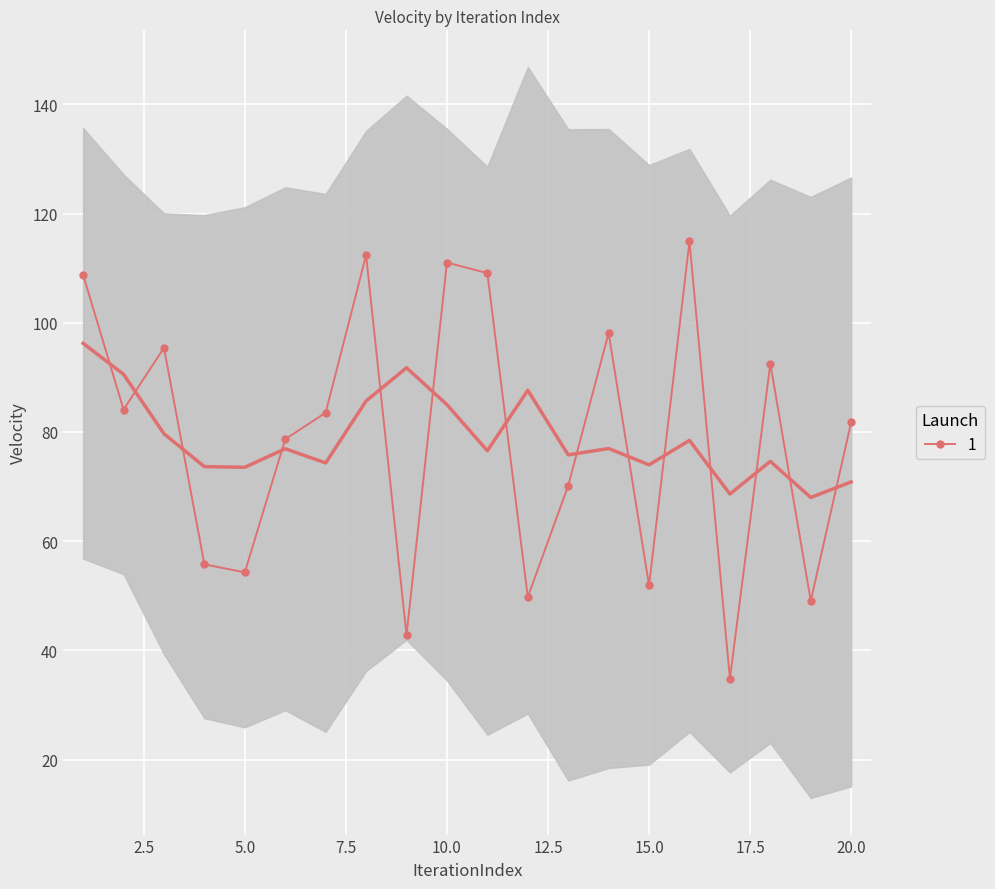

The chart shows a value of 81.8 at 20. True or false?

True